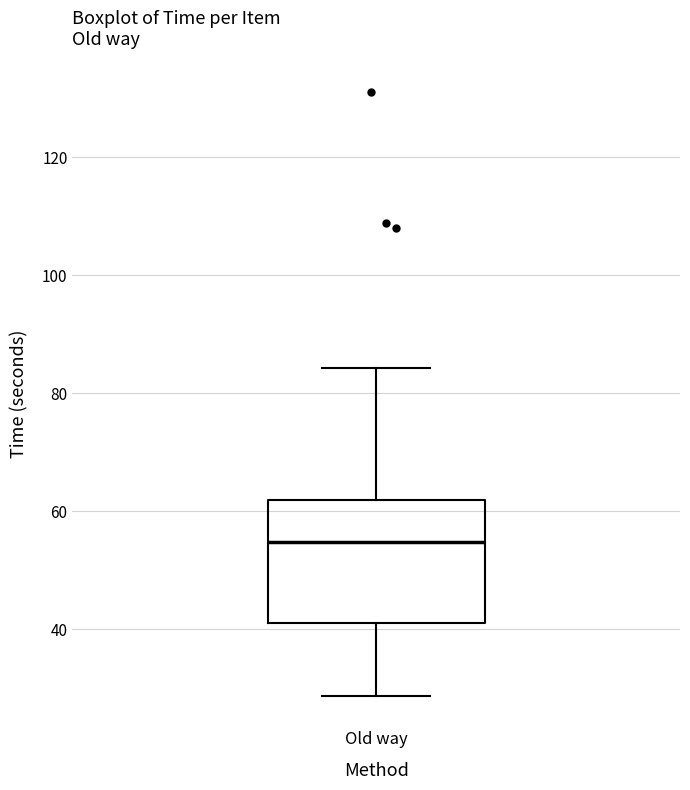

Transcribe this box plot: give where the median line is, the range the box spans, and where the two whiskers end, as read against the y-axis. The values are not printed on the chart, so give them approximately, as read against the axis.

median 54, box 42 to 62, whiskers 28 to 84